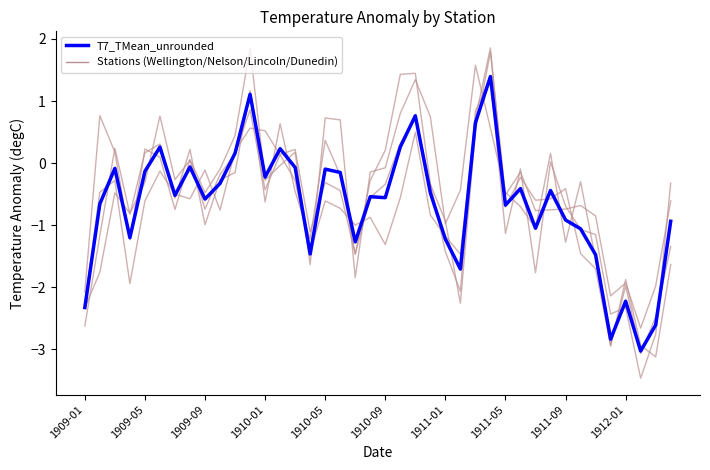

Does the chart display data point markers on the line(s)?

No